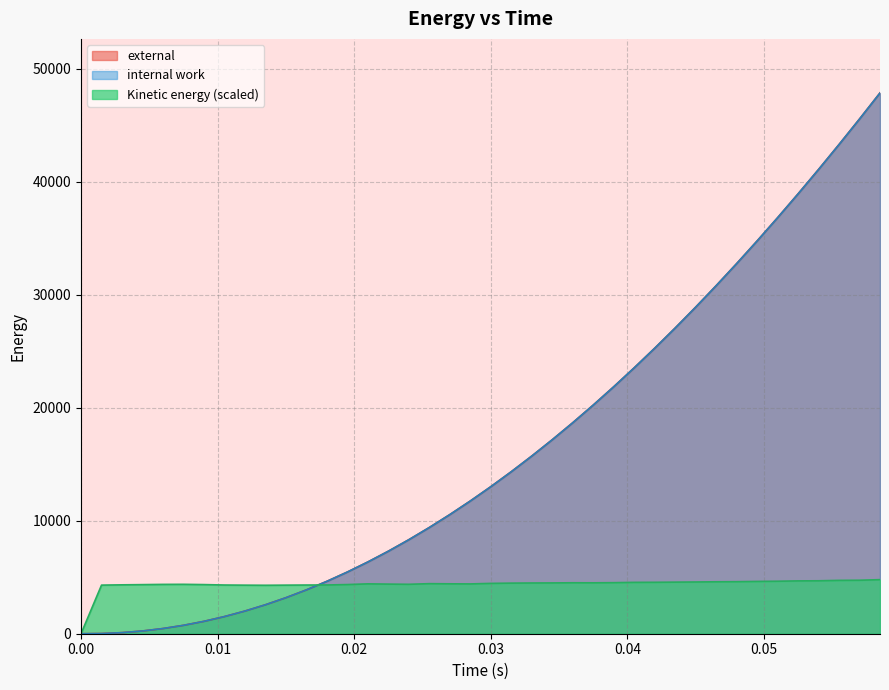

Reading right to left, transcribe all the data shown in this chart.

internal work: 47842.9	45537.7	43281.1	41071.9	38912.2	36802.8	34745.6	32739.7	30786.7	28888.5	27043.9	25254.7	23522.1	21845.3	20225.6	18664.4	17160.7	15715.9	14331.2	13005.9	11741.1	10538.0	9395.9	8316.2	7300.0	6346.8	5458.0	4634.7	3876.7	3185.2	2561.1	2004.4	1515.6	1095.2	742.7	458.5	242.6	94.8	15.2	0.0
external: 47842.9	45537.7	43281.1	41071.9	38912.2	36802.8	34745.6	32739.7	30786.7	28888.5	27043.9	25254.7	23522.1	21845.3	20225.6	18664.4	17160.7	15716.0	14331.3	13005.9	11741.1	10538.0	9396.0	8316.2	7300.0	6346.8	5458.1	4634.7	3876.7	3185.2	2561.1	2004.4	1515.6	1095.2	742.7	458.5	242.6	94.8	15.2	0.0
Kinetic energy: 4784.3	4731.4	4720.1	4683.2	4674.0	4644.4	4627.3	4604.4	4594.5	4577.0	4564.0	4549.5	4543.9	4516.6	4504.1	4507.7	4494.5	4488.3	4476.6	4453.3	4405.9	4415.1	4428.8	4373.0	4390.0	4411.6	4349.2	4312.4	4308.1	4298.4	4286.7	4296.5	4309.1	4346.9	4370.9	4364.8	4343.6	4325.2	4299.3	0.0